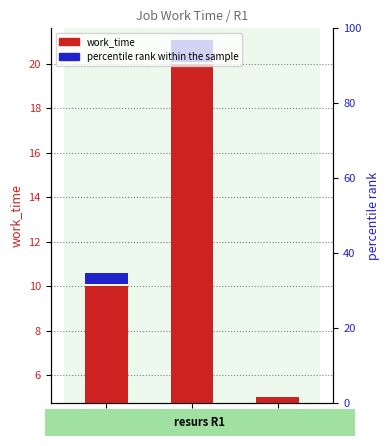

What are all the series names shown in the legend?

work_time, percentile rank within the sample